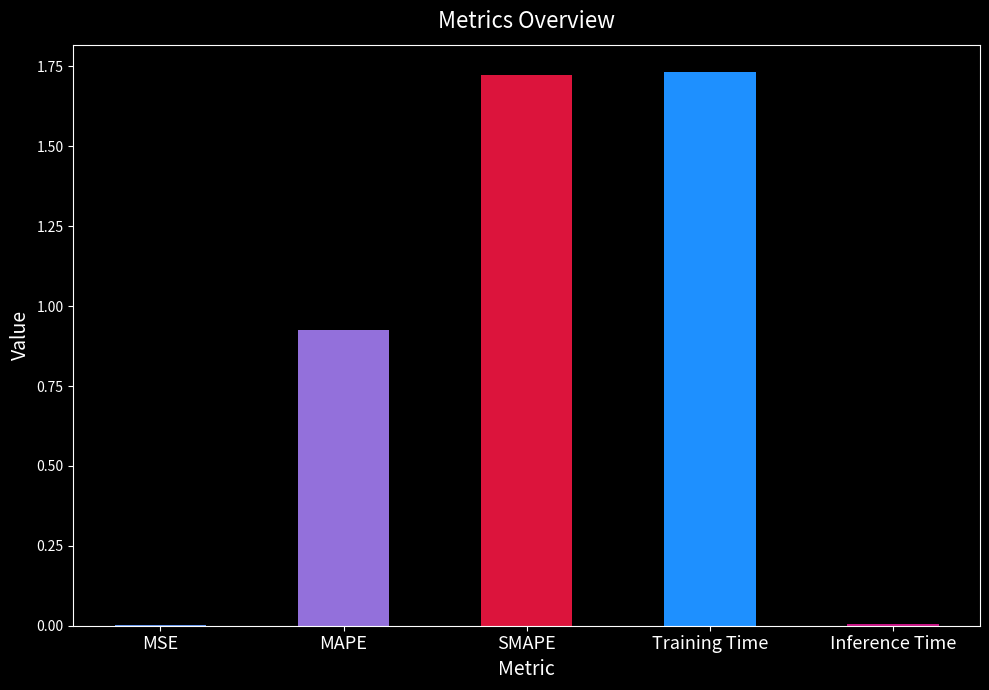

Which has a higher value, MSE or Training Time?

Training Time